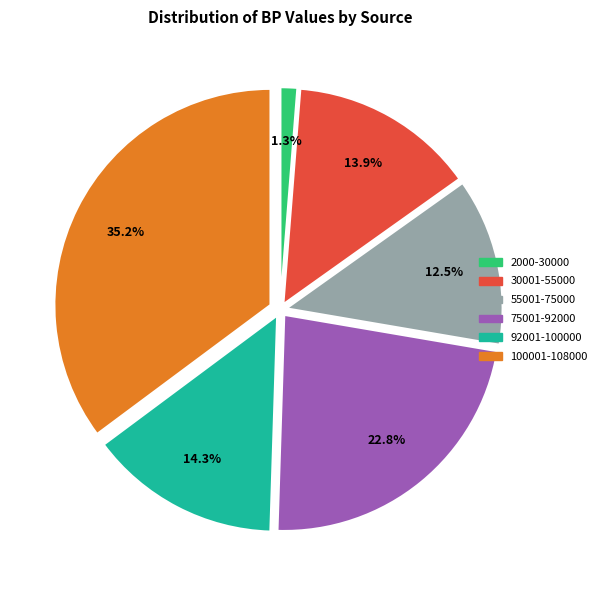

What is the ratio of the value at 55001-75000 to the value at 30001-55000?

0.9